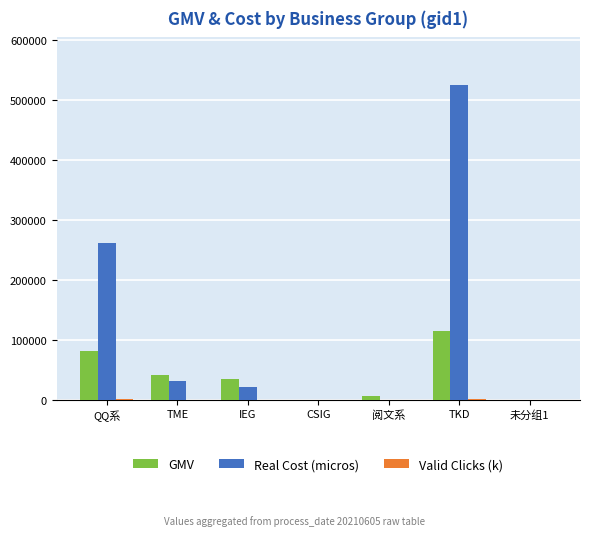

Which series changed the most between TME and TKD?

Real Cost (micros)